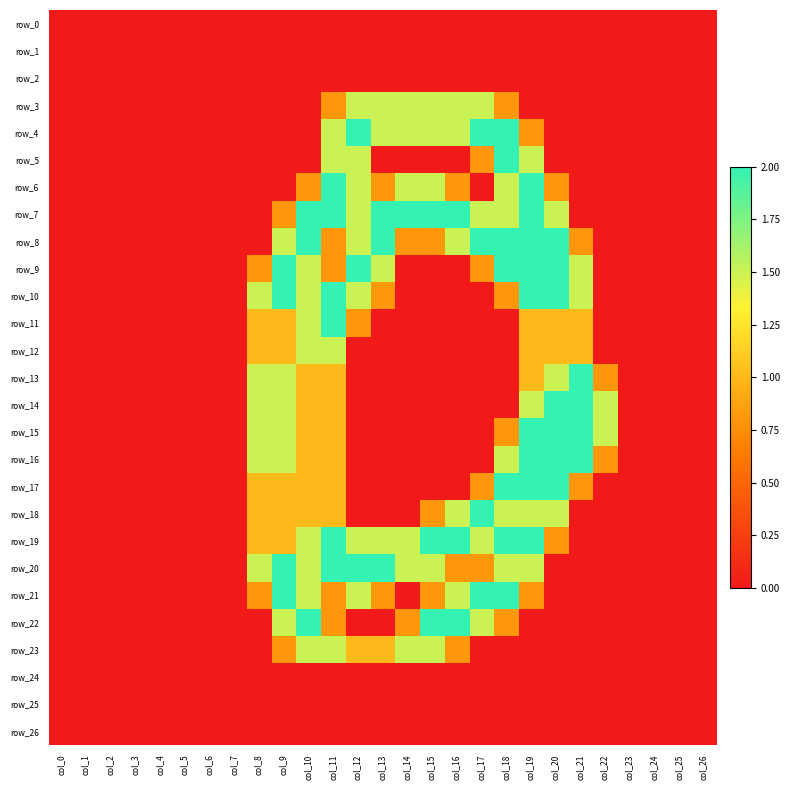

At which category is the sum across all series the highest?

col_19